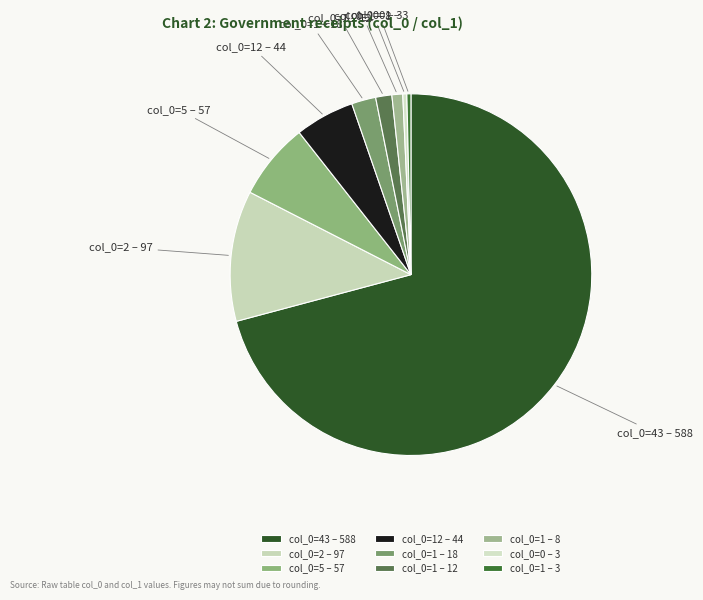

Is the sum of col_0=12 – 44 and col_0=2 – 97 greater than half?

No